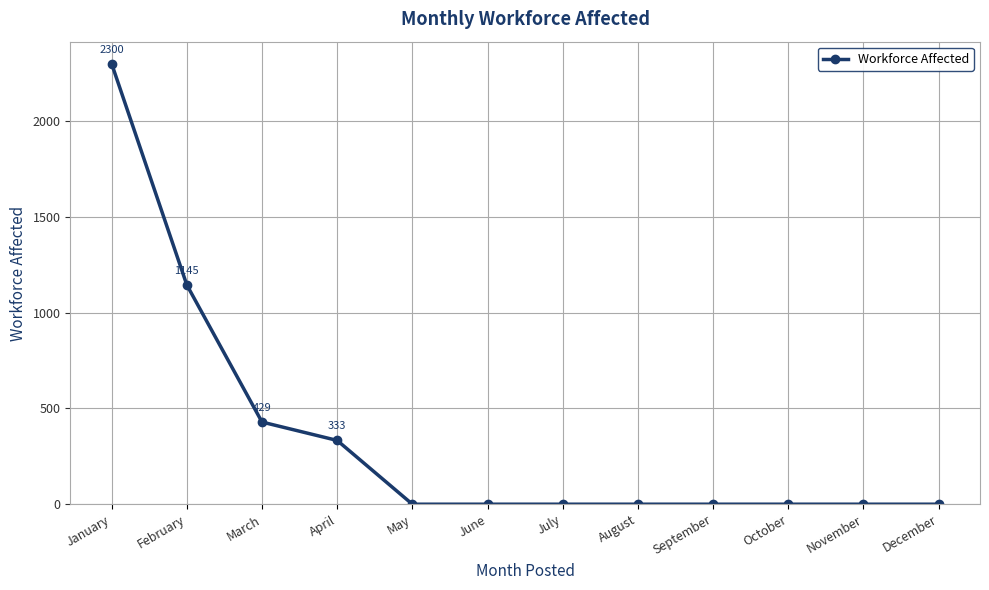

Reading left to right, extract all data points from this chart.

January=2300	February=1145	March=429	April=333	May=0	June=0	July=0	August=0	September=0	October=0	November=0	December=0